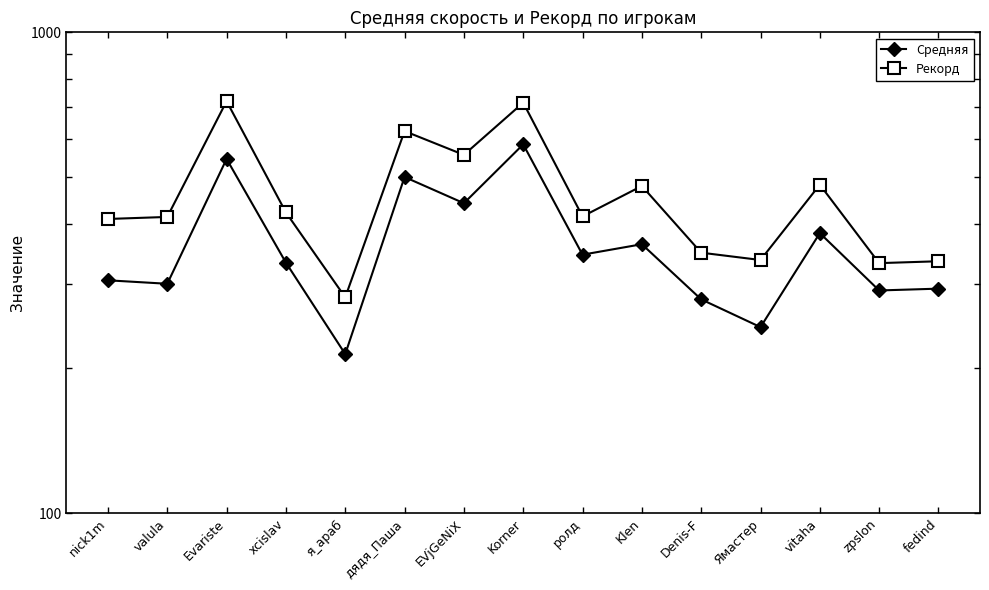

True or false: Средняя and Рекорд cross at least once.

False